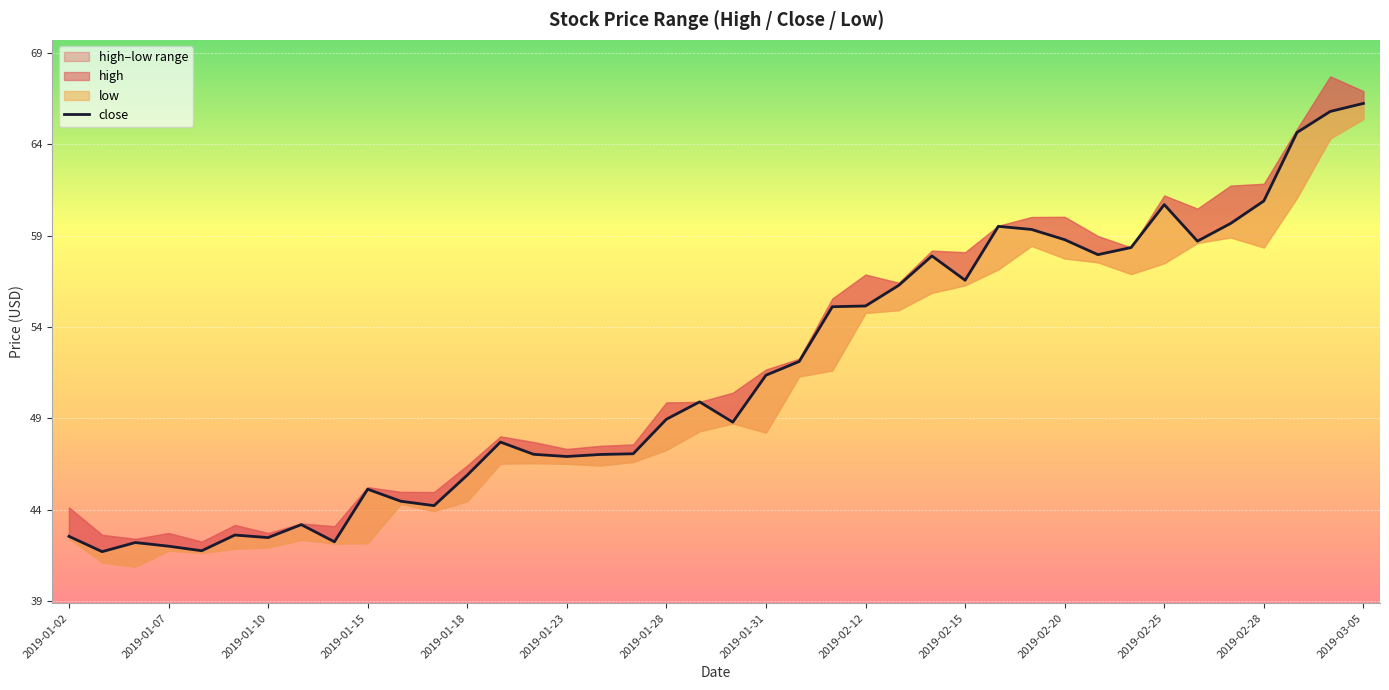

What is the sum of the values at 2019-01-23 and 27?

99.2